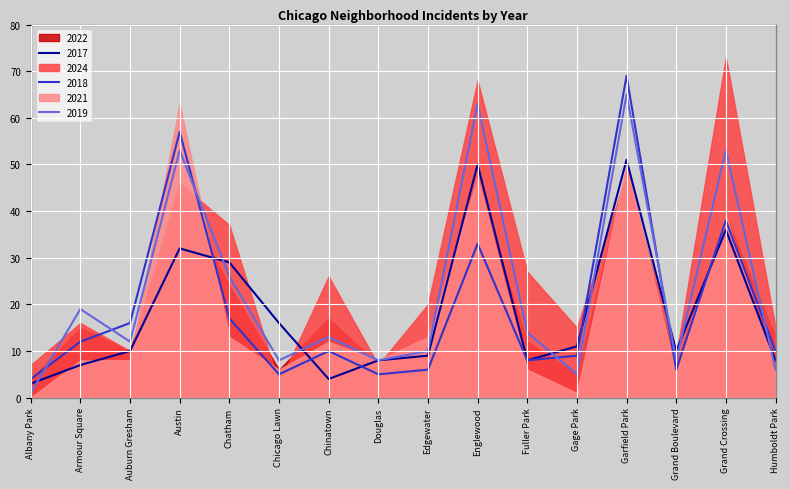

Where is 2017 nearest to the value 27?

Chatham